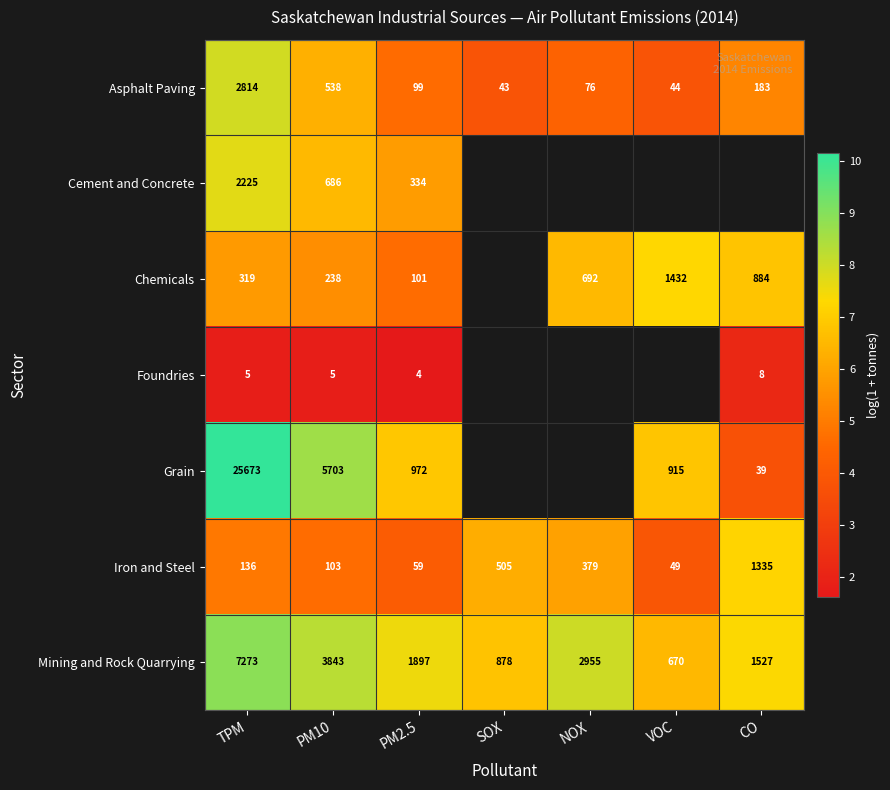

Where does the Asphalt Paving series first go above 99?

TPM